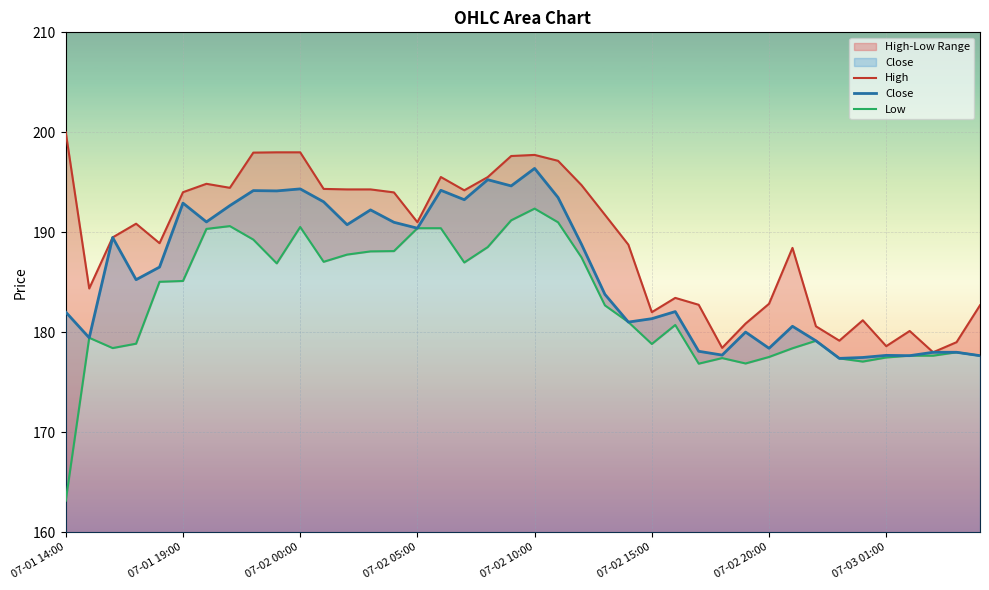

What is the lowest value of the Close series?

177.4